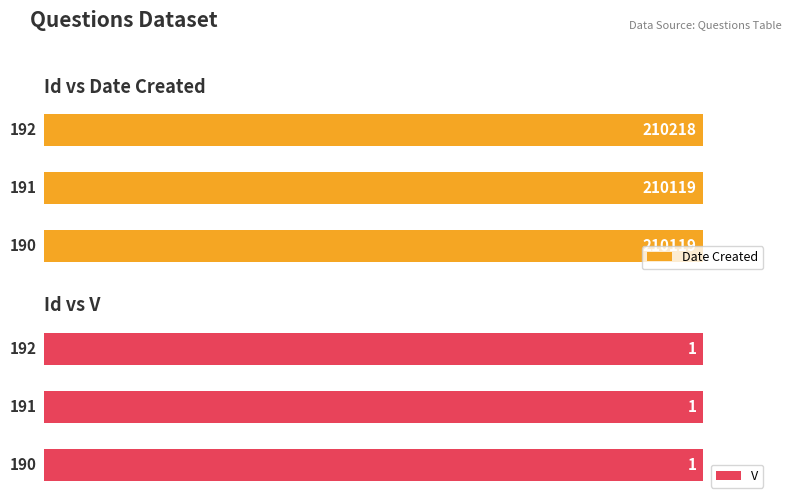

The value of V at 0 is 0.9. True or false?

False